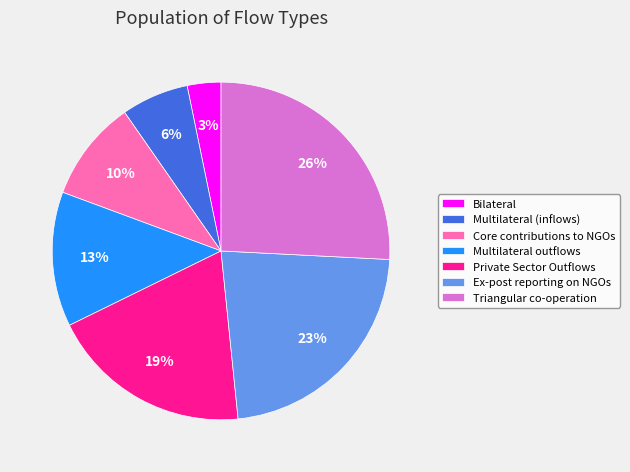

To the nearest percent, what is the average slice percentage?

14%